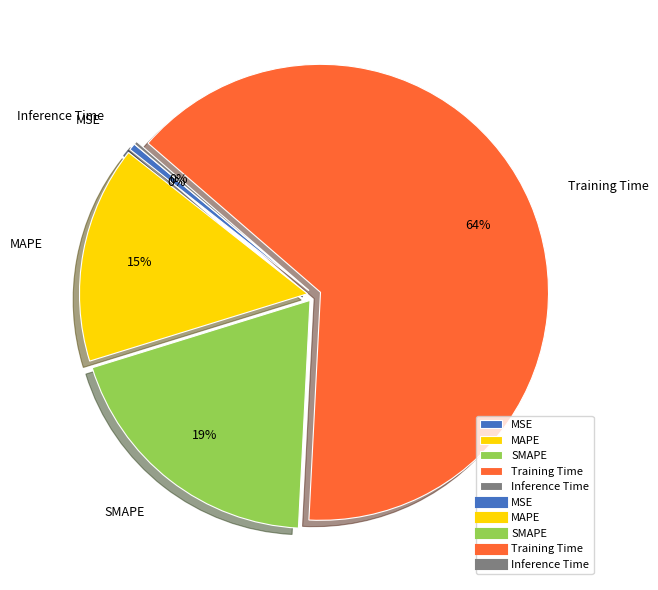

Which has a higher value, MSE or SMAPE?

SMAPE